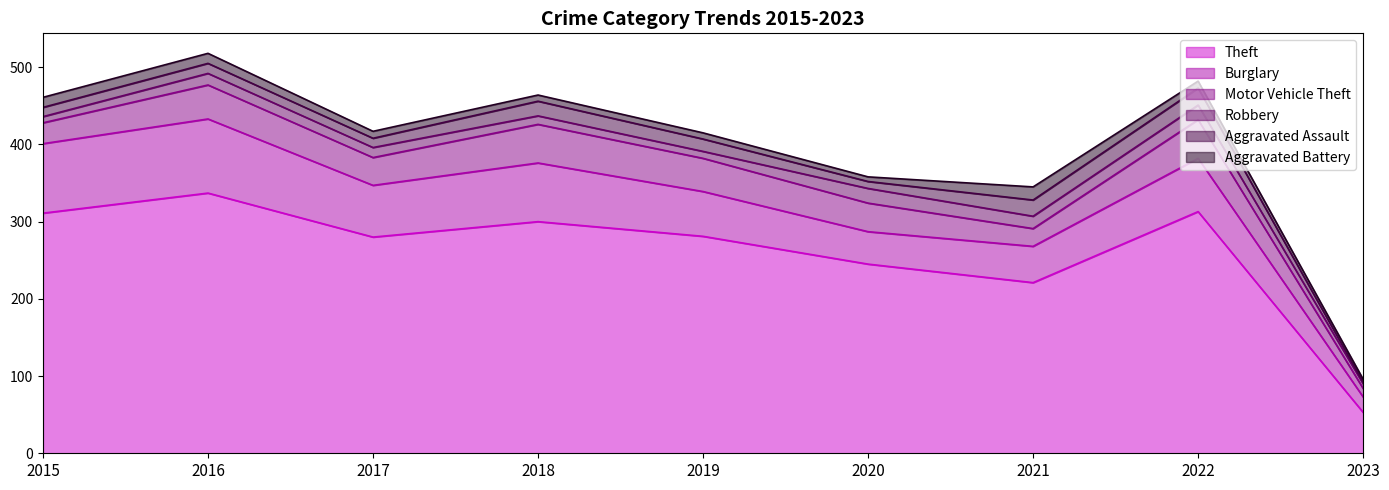

How many series are shown in this chart?

6